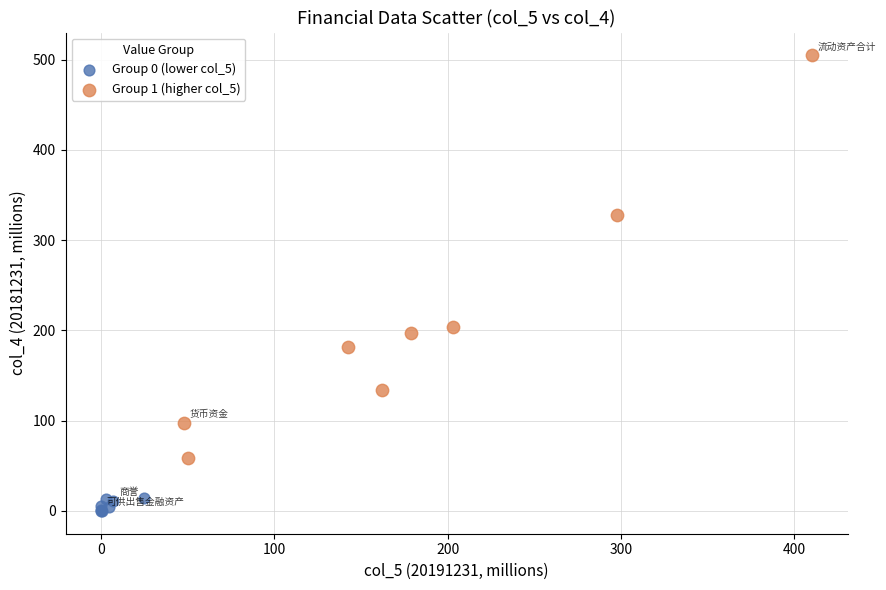

Which series has the largest Y range (max minus min)?

Group 1 (higher col_5)